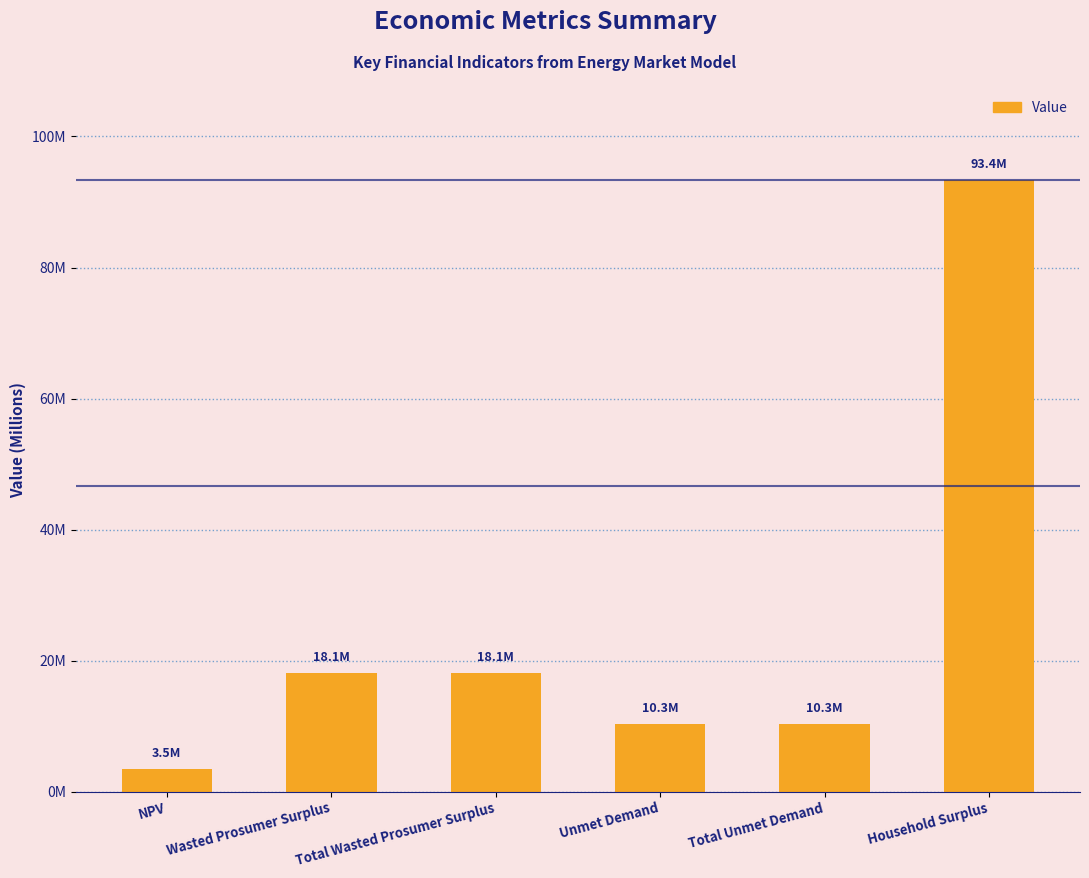

Is it true that the value at Total Wasted Prosumer Surplus is 18096772.3?

True